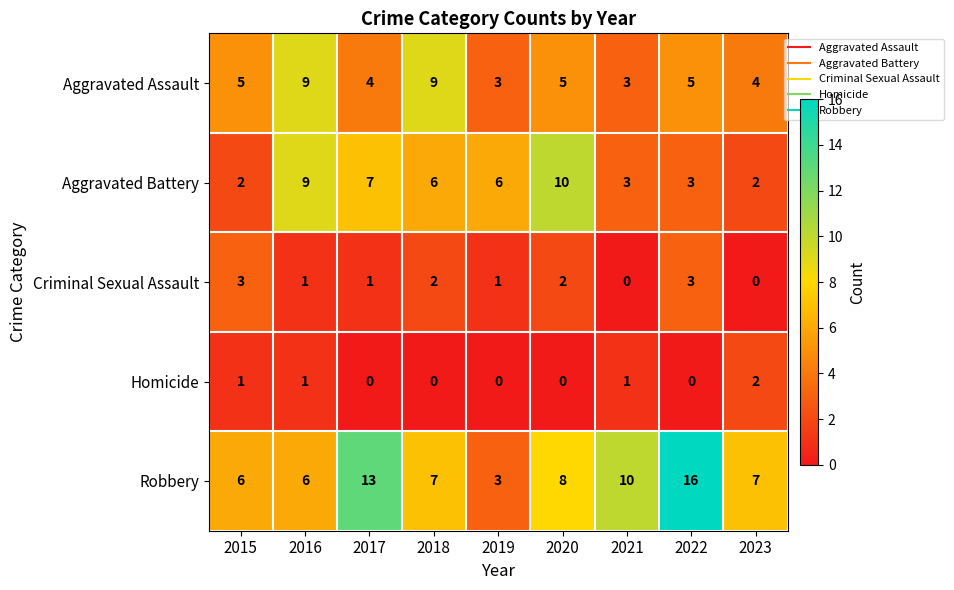

Which series has the largest total across all categories?

Robbery